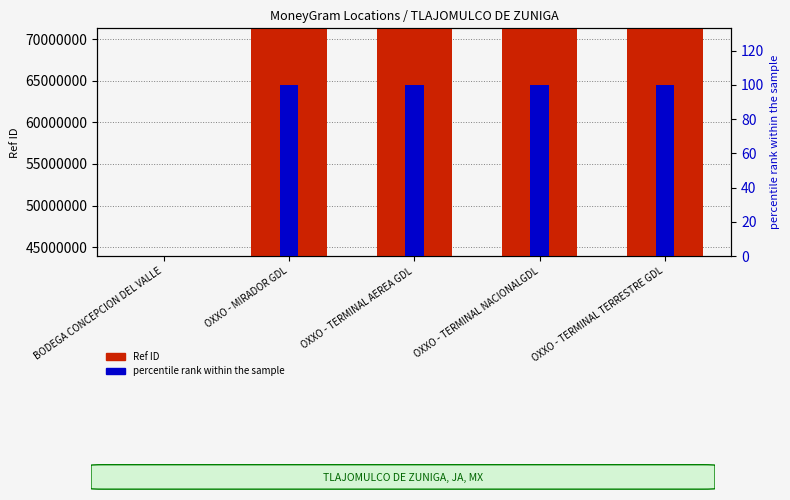

Rank the categories by percentile rank within the sample value from lowest to highest.

BODEGA CONCEPCION DEL VALLE, OXXO - TERMINAL AEREA GDL, OXXO - TERMINAL TERRESTRE GDL, OXXO - TERMINAL NACIONALGDL, OXXO - MIRADOR GDL